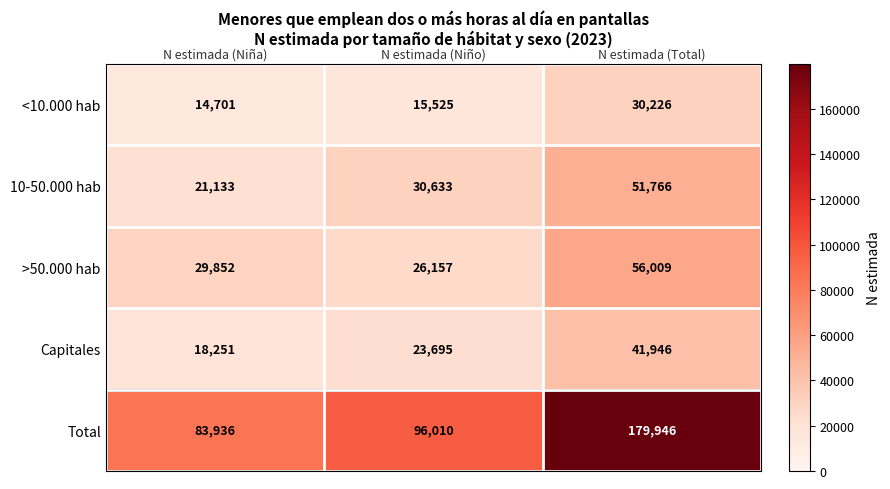

Which series has the widest spread of values?

Total